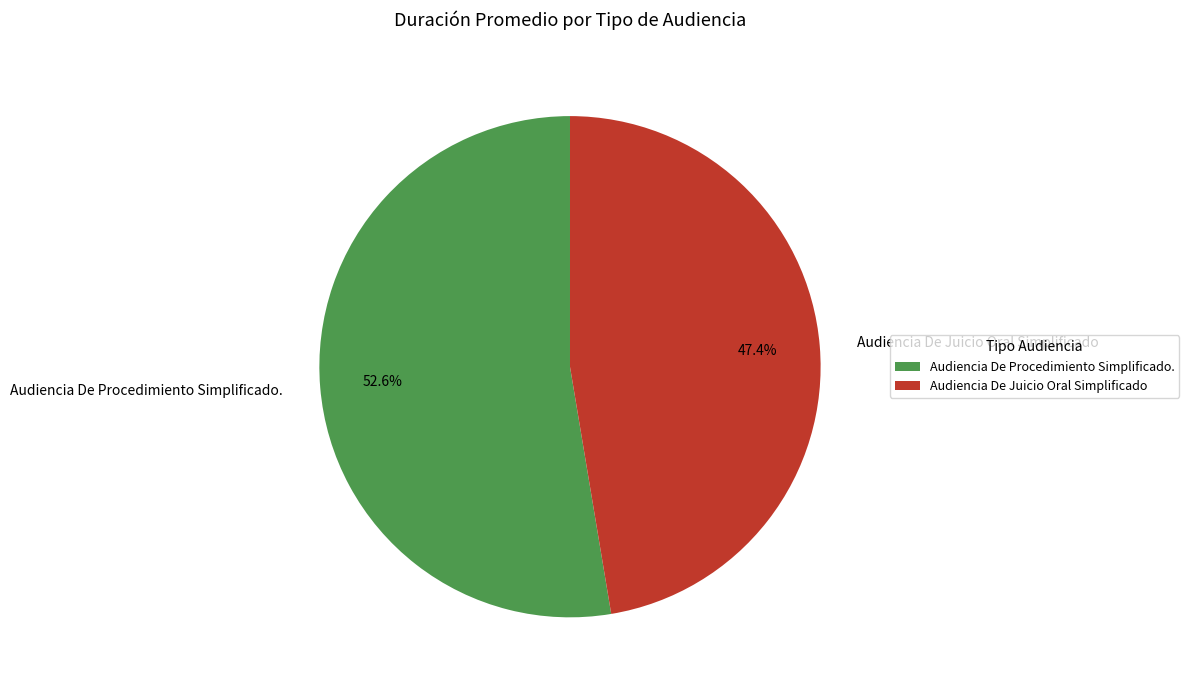

Is it true that Audiencia De Juicio Oral Simplificado is 47% of the pie?

True